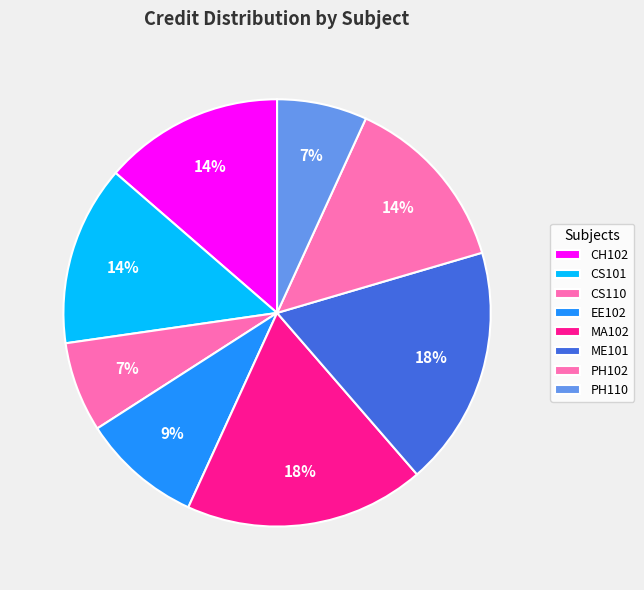

The PH102 slice represents 22% of the pie. True or false?

False